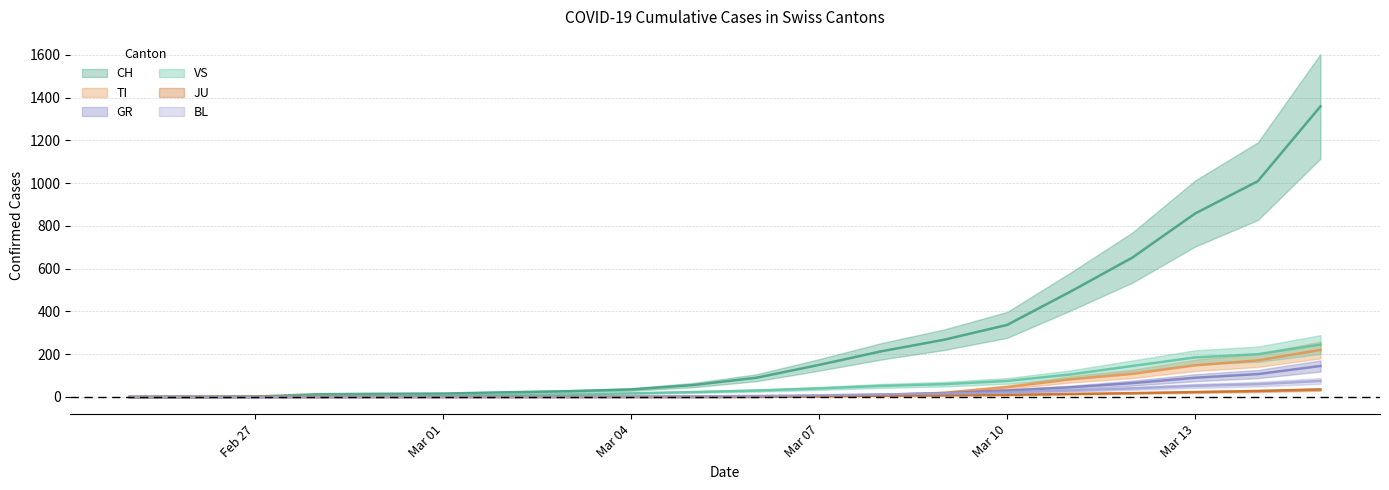

What are all the series names shown in the legend?

CH, TI, GR, VS, JU, BL